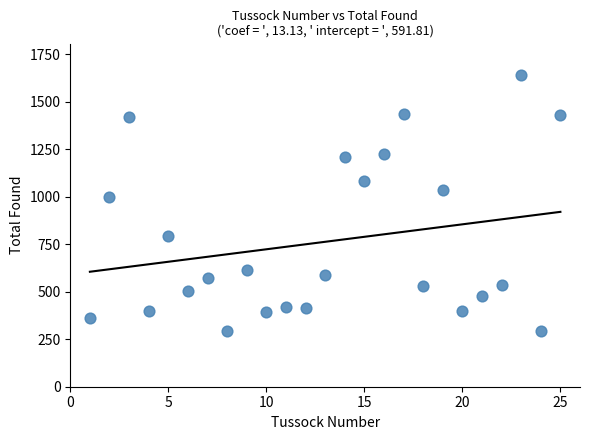

What is the range of X values (max minus min)?

24